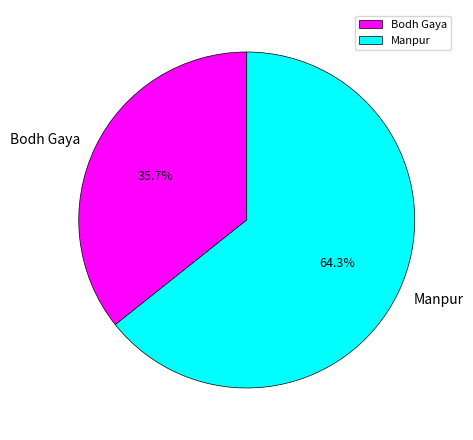

Is it true that Manpur is 64% of the pie?

True